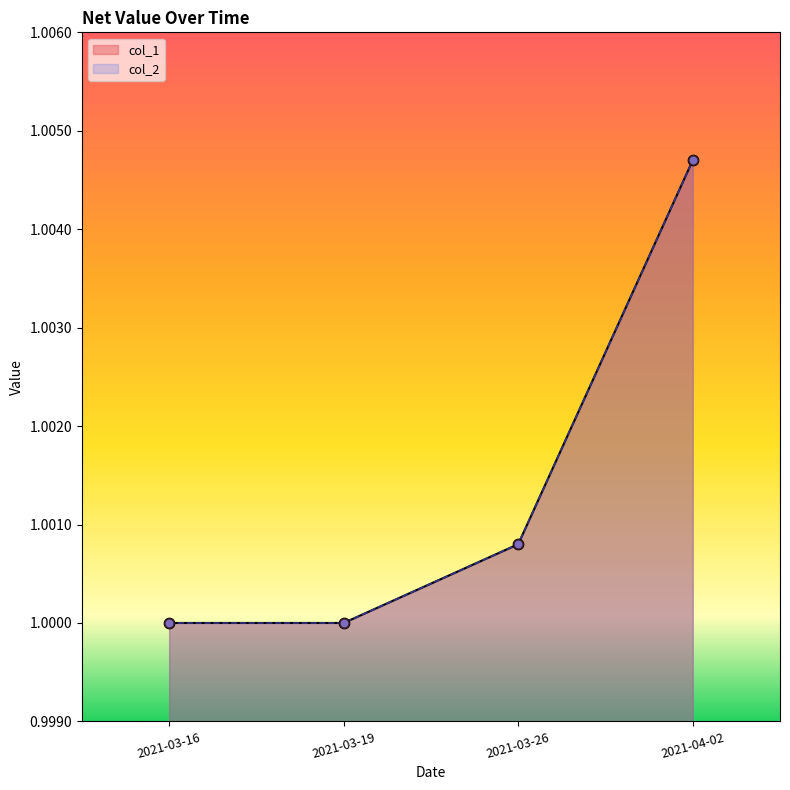

What are all the series names shown in the legend?

col_1, col_2